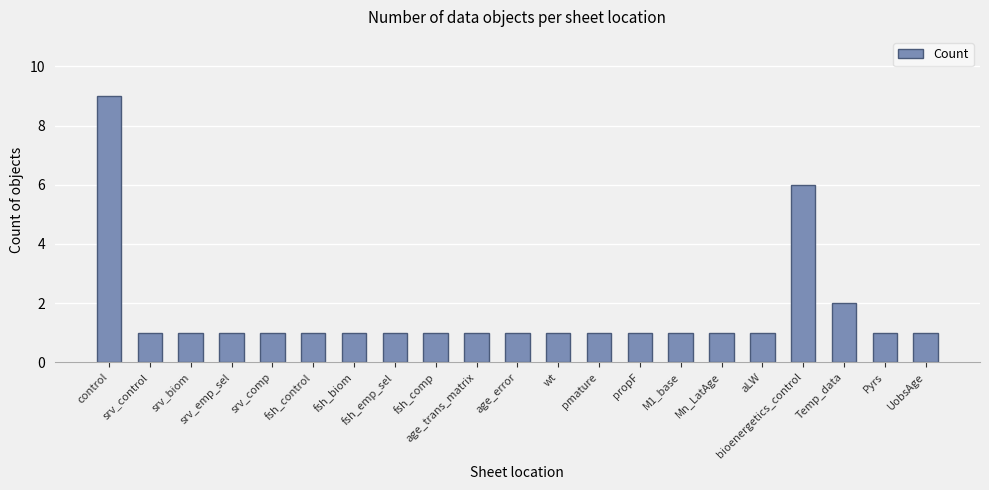

What is the sum of the values at fsh_control and wt?

2